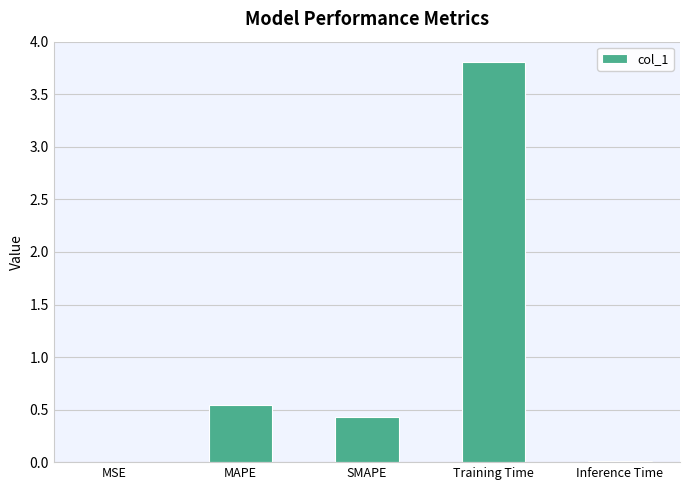

Between SMAPE and Training Time, which is larger?

Training Time